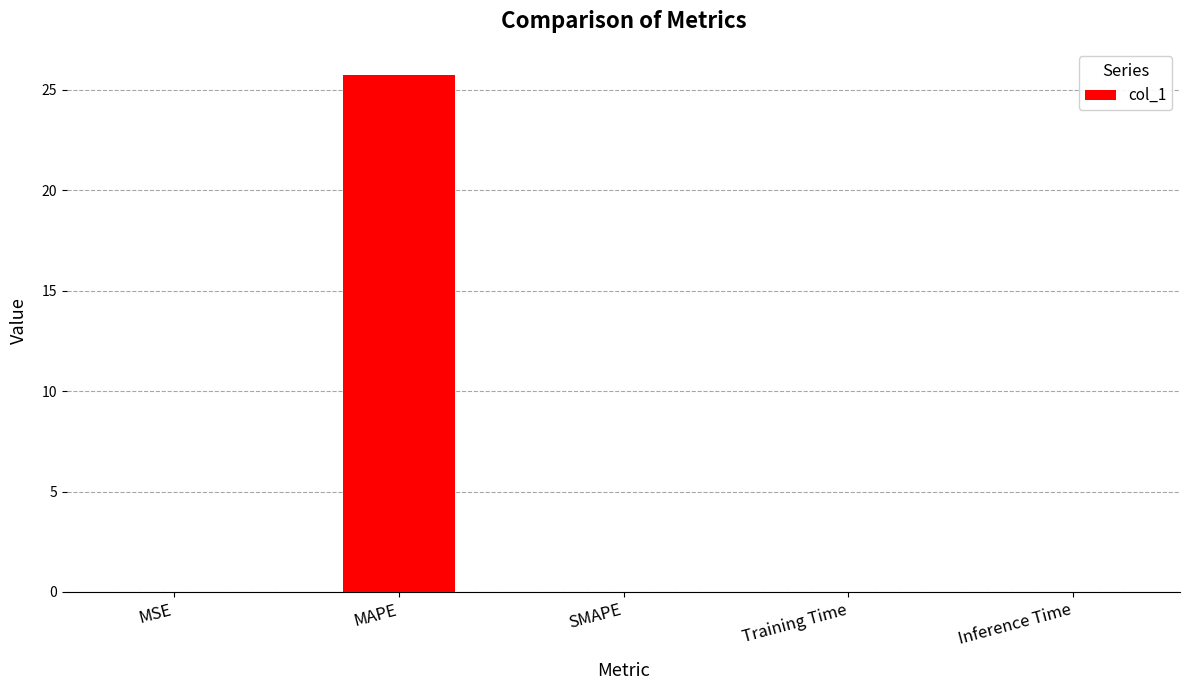

Which label corresponds to the largest value in the chart?

MAPE